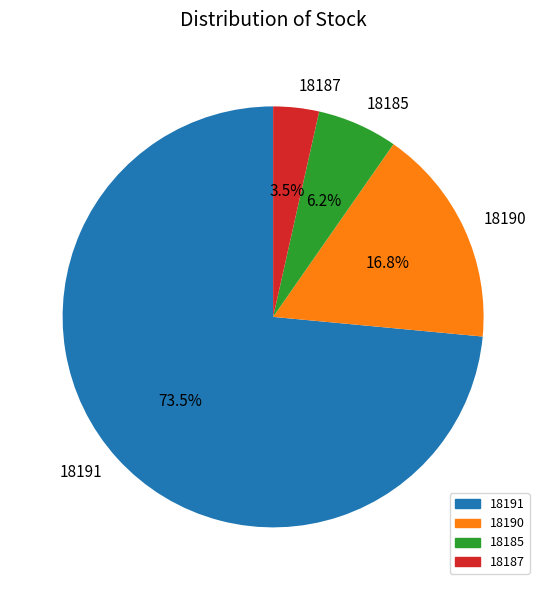

Which has a higher value, 18191 or 18187?

18191